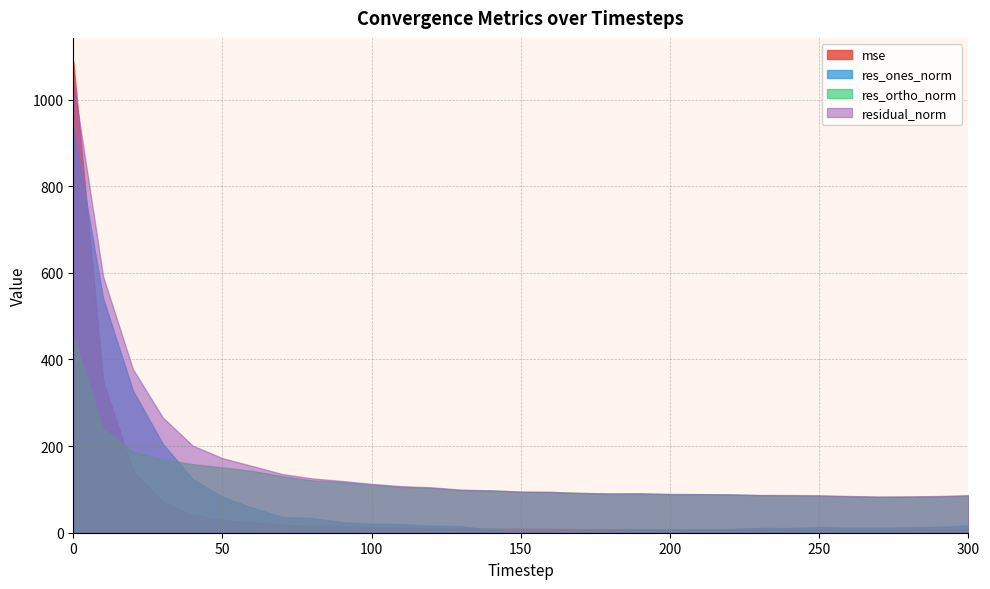

Is it true that mse equals 4.4 at 90?

False